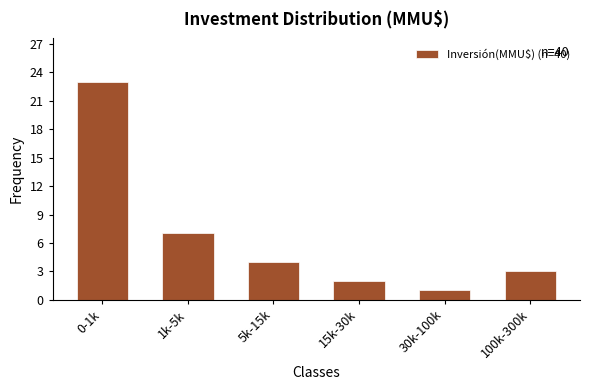

Reading left to right, what are all the values shown in this chart?

0-1k=23	1k-5k=7	5k-15k=4	15k-30k=2	30k-100k=1	100k-300k=3